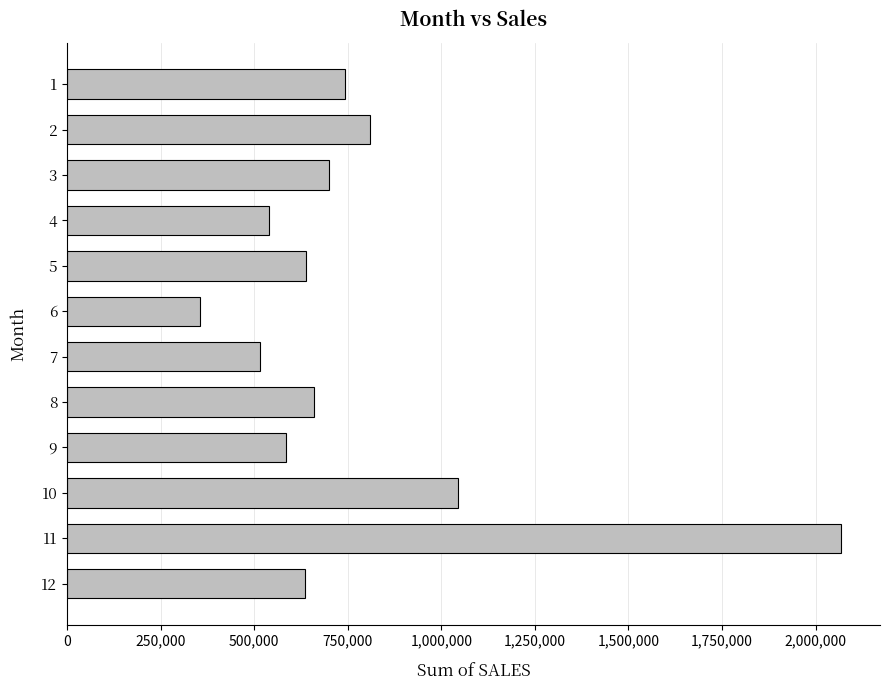

What is the average value?

774291.8